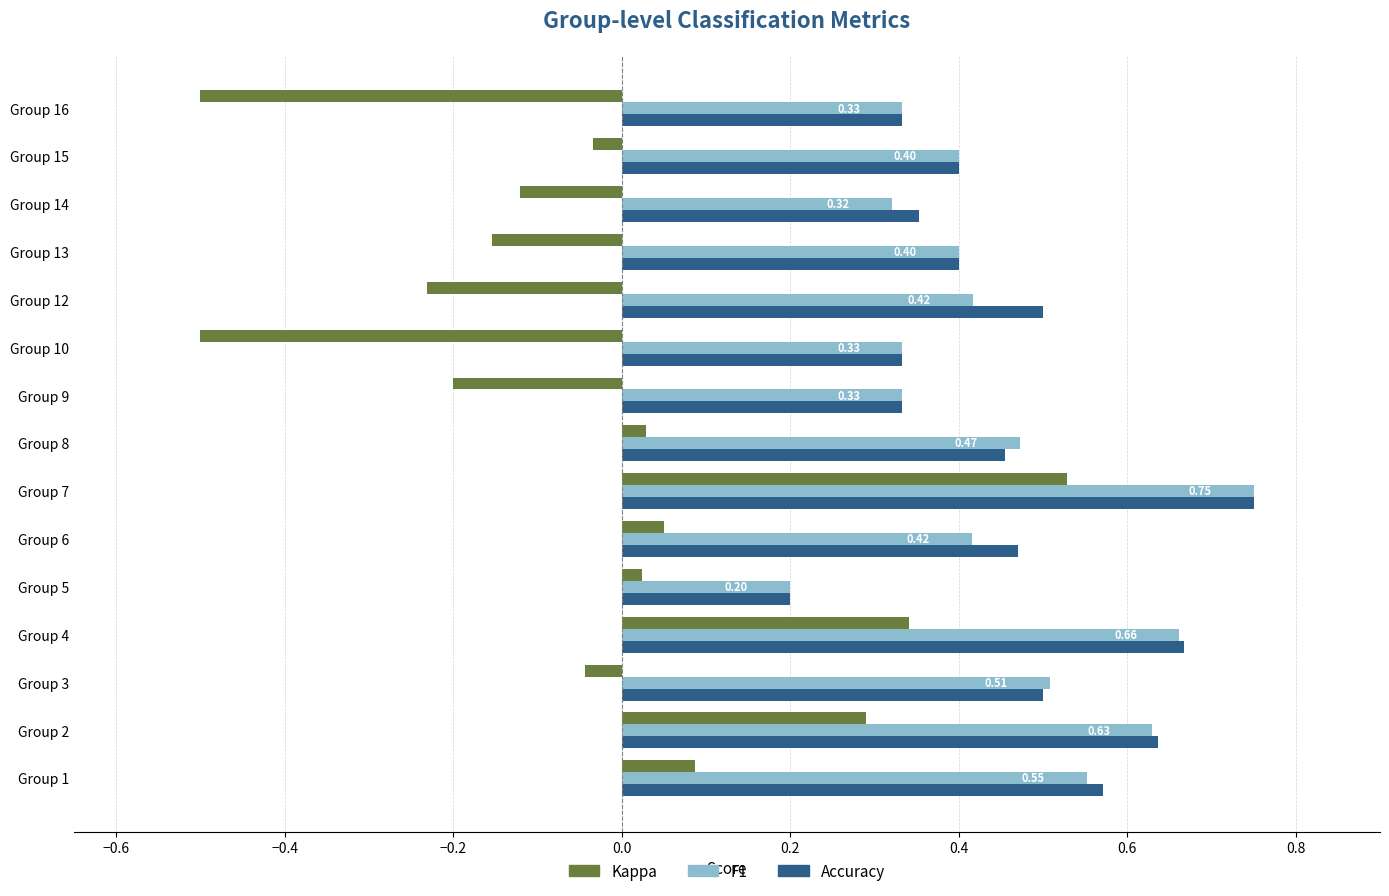

At which category is the sum across all series the highest?

Group 7